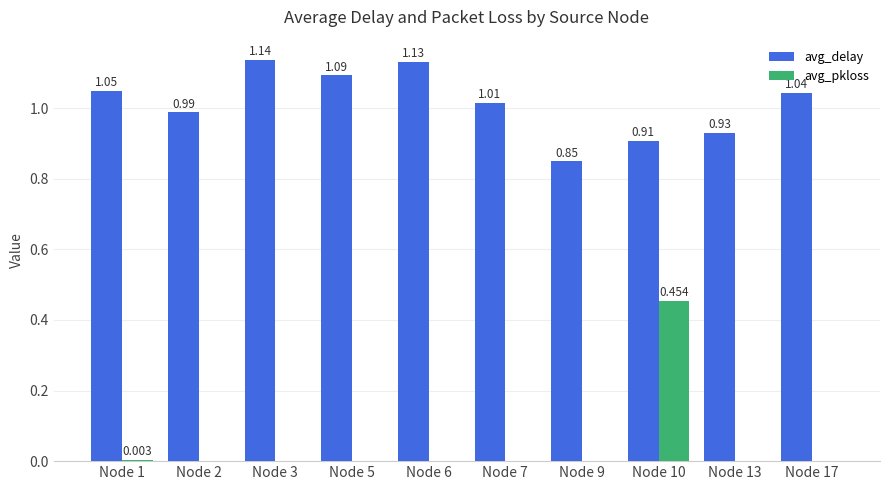

Which series has the largest total across all categories?

avg_delay